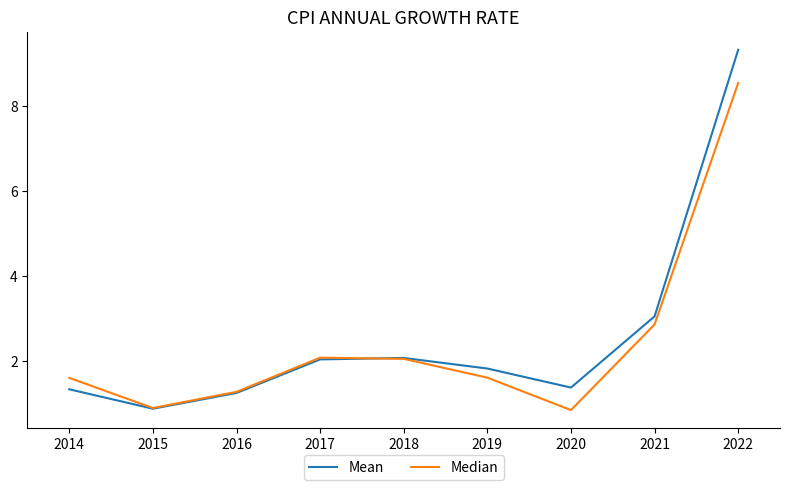

Read the Mean value at 2020.

1.4